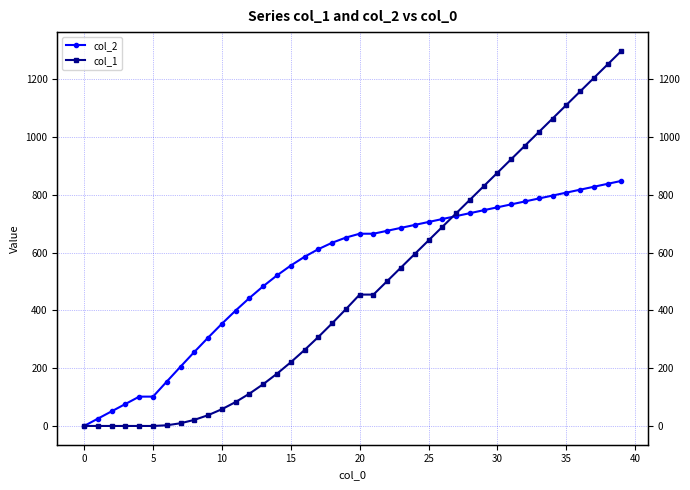

Which has a higher value, 25 or 25?

25